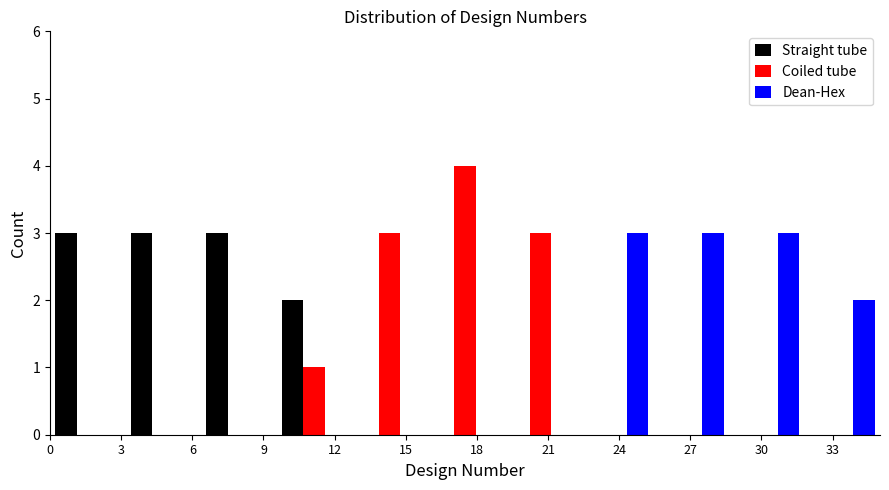

Reading left to right, transcribe this chart: for each range on the x-axis, give the height of each series' bar. Neither the bar edges nor the heights are printed on the chart, so give them approximately, as read against the axes.

0.0 to 3.0: Straight tube=3	Coiled tube=0	Dean-Hex=0
3.0 to 6.5: Straight tube=3	Coiled tube=0	Dean-Hex=0
6.5 to 9.5: Straight tube=3	Coiled tube=0	Dean-Hex=0
9.5 to 12.5: Straight tube=2	Coiled tube=1	Dean-Hex=0
12.5 to 16.0: Straight tube=0	Coiled tube=3	Dean-Hex=0
16.0 to 19.0: Straight tube=0	Coiled tube=4	Dean-Hex=0
19.0 to 22.5: Straight tube=0	Coiled tube=3	Dean-Hex=0
22.5 to 25.5: Straight tube=0	Coiled tube=0	Dean-Hex=3
25.5 to 28.5: Straight tube=0	Coiled tube=0	Dean-Hex=3
28.5 to 32.0: Straight tube=0	Coiled tube=0	Dean-Hex=3
32.0 to 35.0: Straight tube=0	Coiled tube=0	Dean-Hex=2